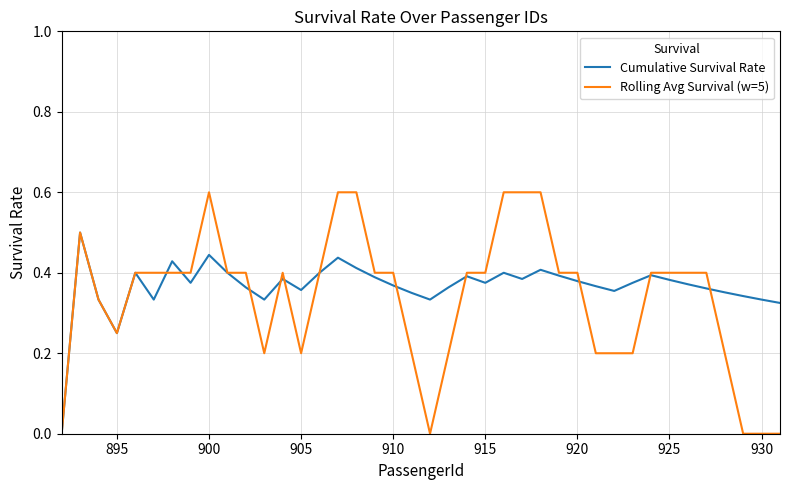

Which series has the largest range (max minus min)?

Rolling Avg Survival (w=5)